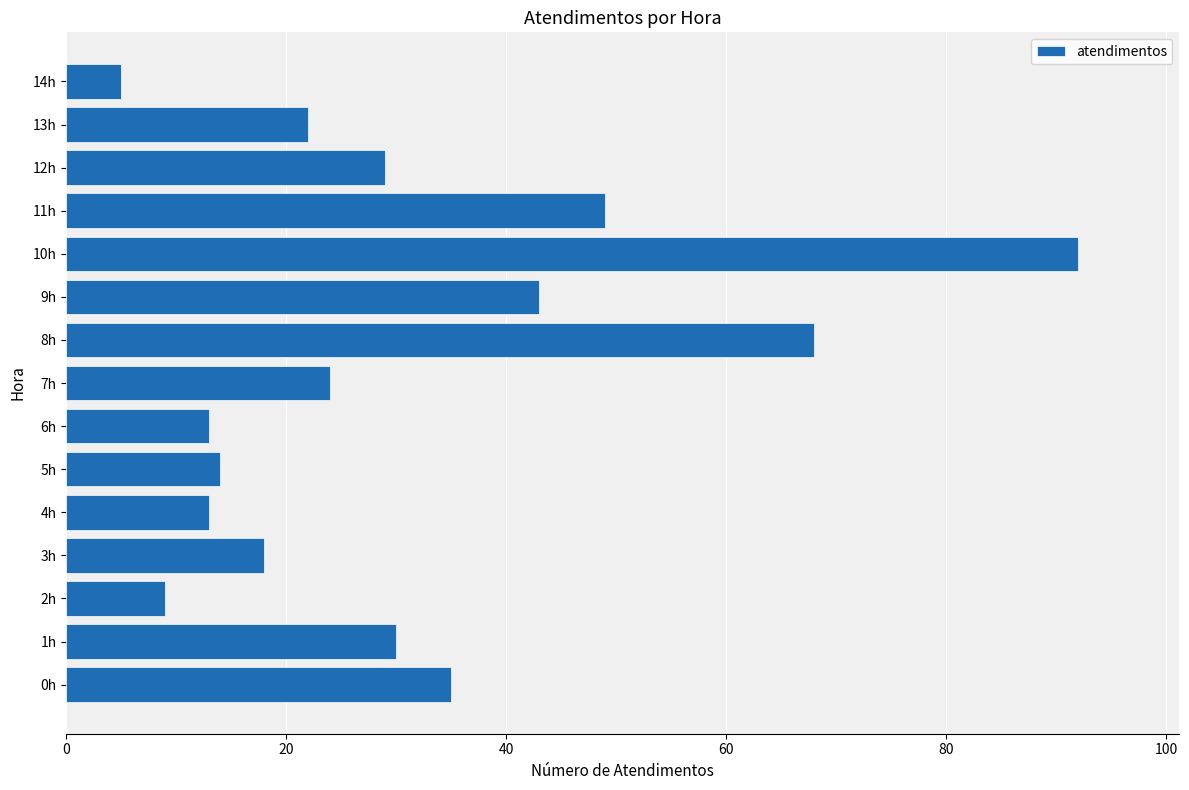

What is the sum of all values?

464